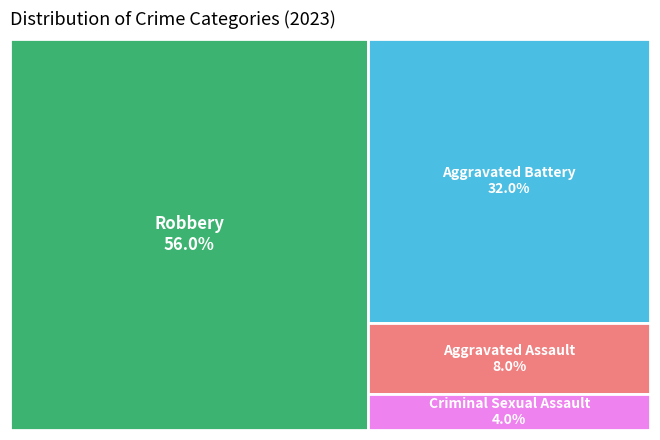

Is the sum of Criminal Sexual Assault and Aggravated Battery greater than half?

No